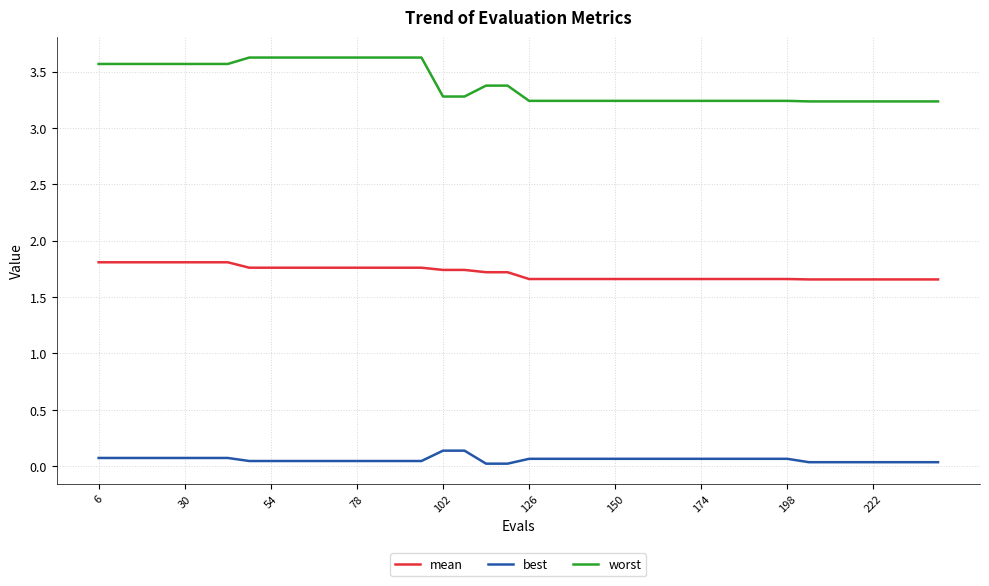

Which series has the widest spread of values?

worst